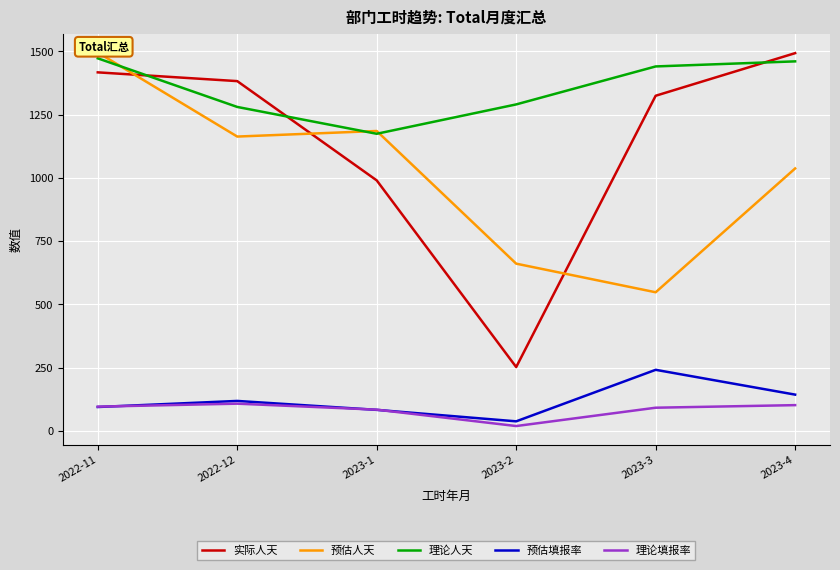

True or false: 实际人天 and 预估填报率 intersect in this chart.

False